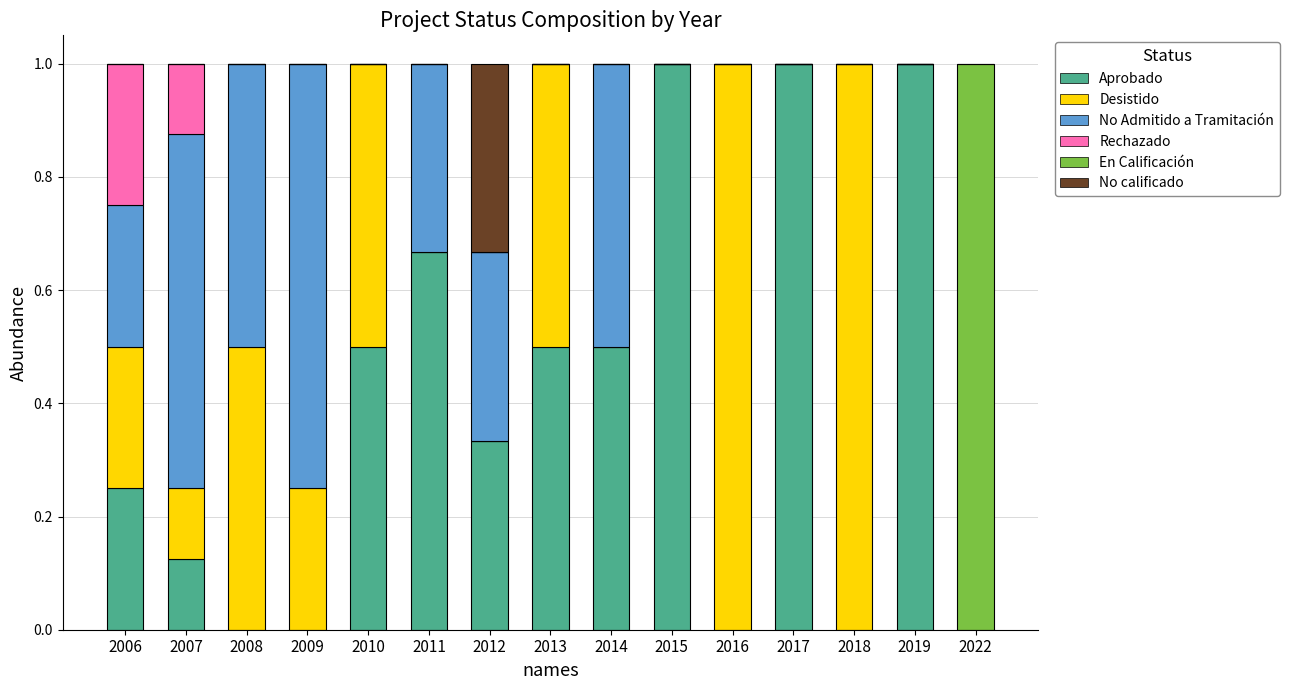

What is the maximum value for Aprobado?

1.0